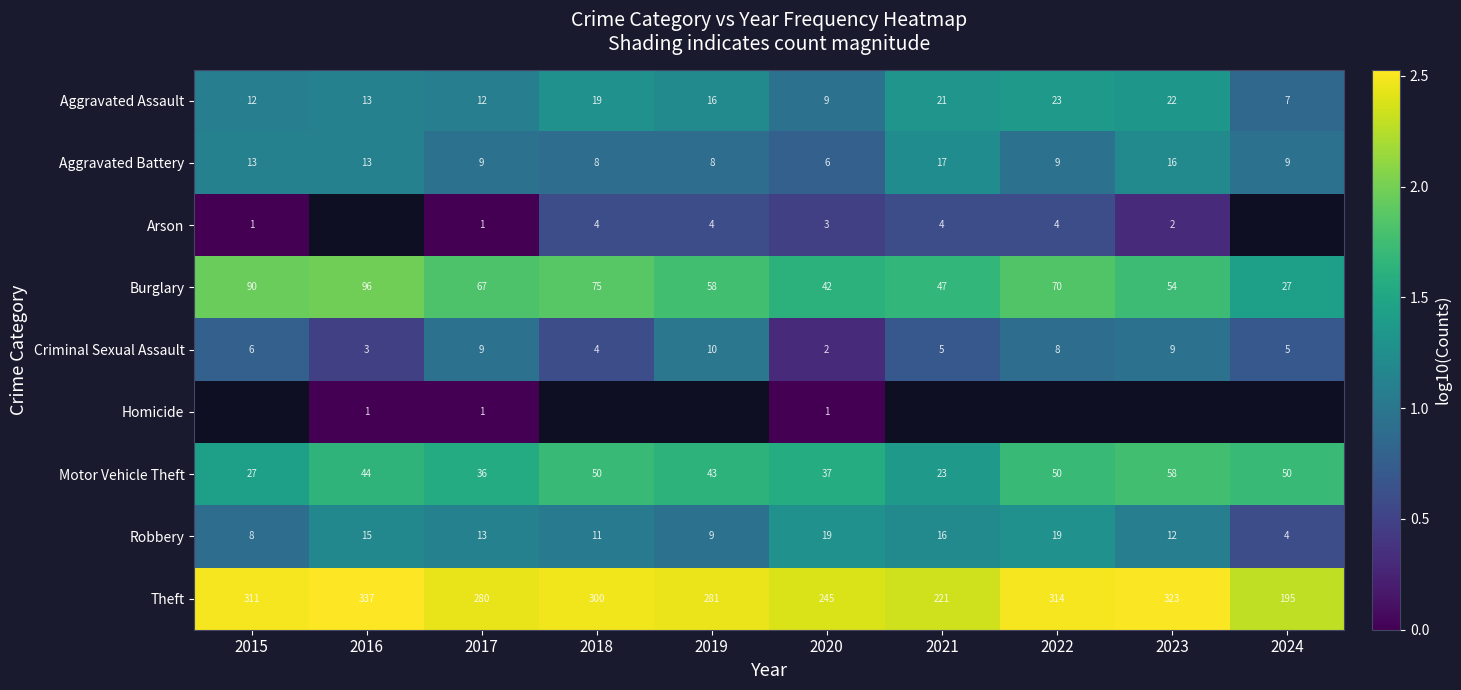

At how many categories does at least one series exceed 1?

10